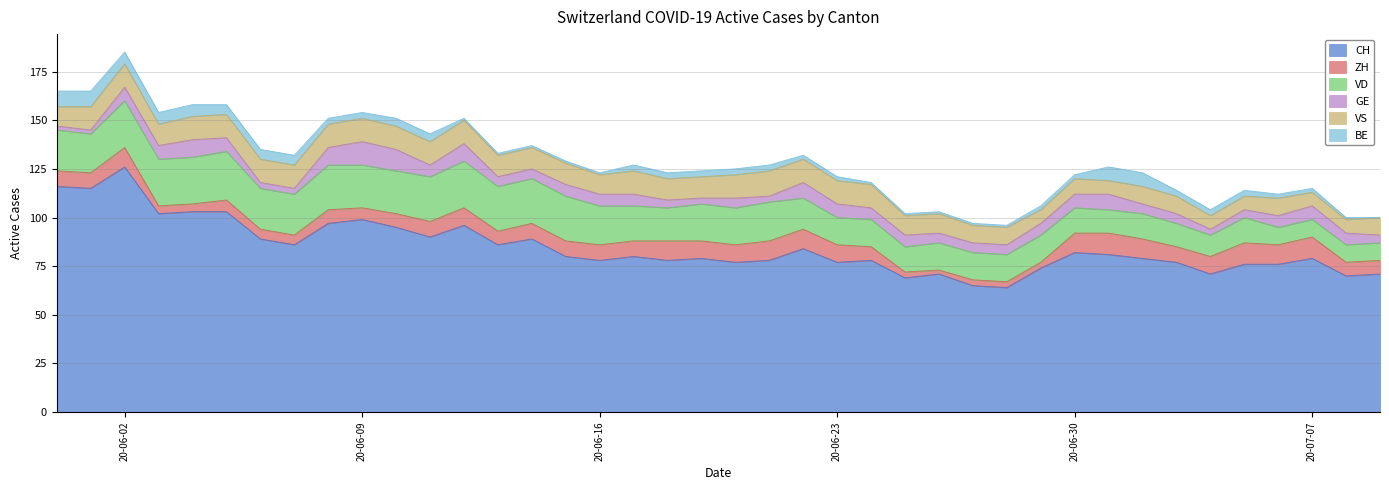

The value of CH at 28 is 95. True or false?

False